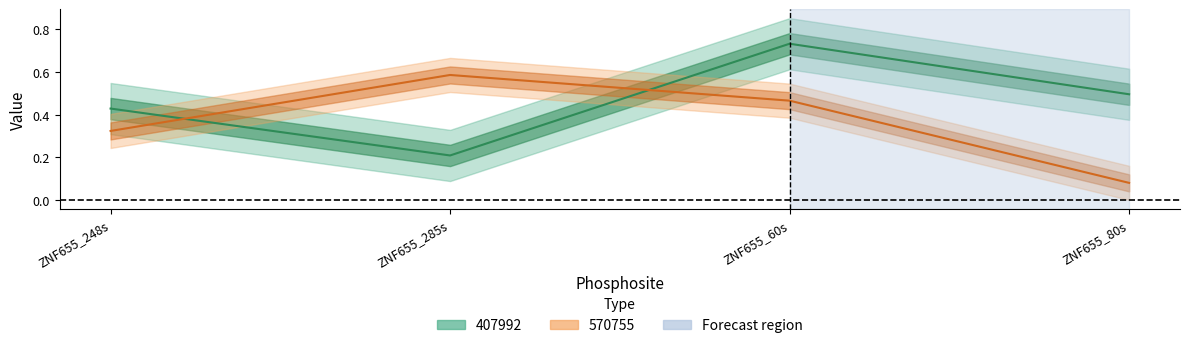

What is the value of the 407992 point at the 4th from the left?

0.5